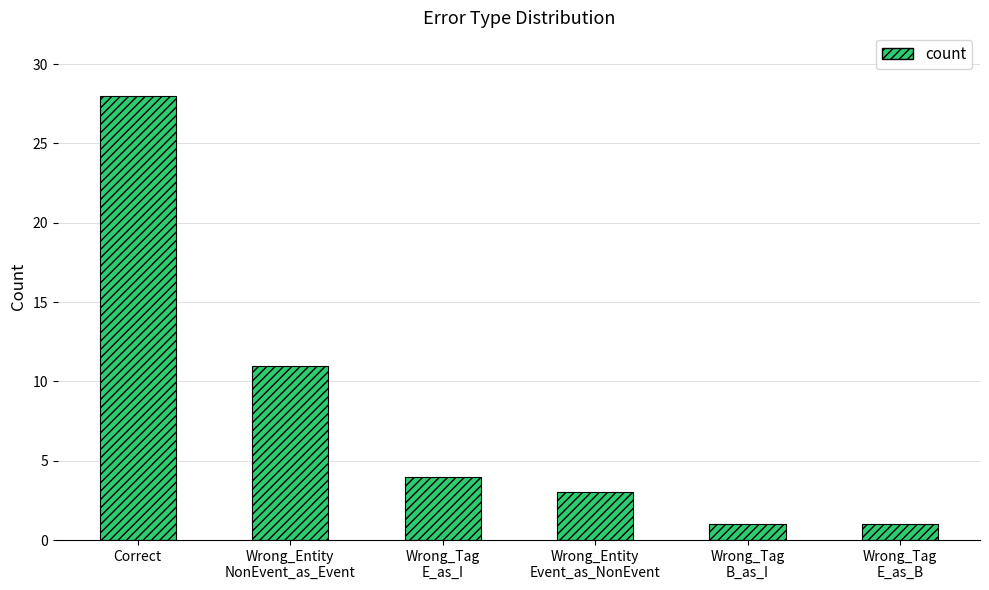

The chart shows a value of 1 at Wrong_Tag
E_as_B. True or false?

True